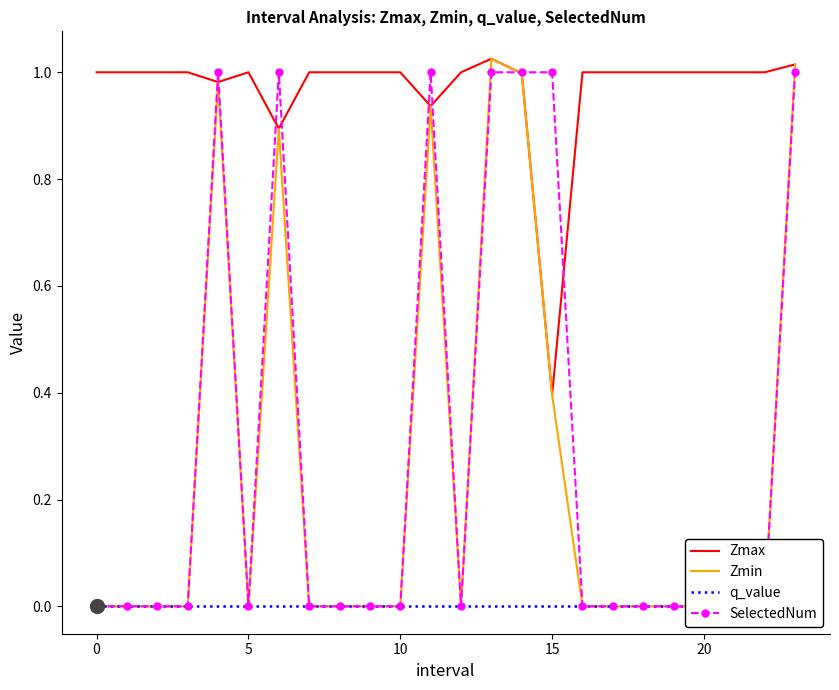

Which has a higher value, 23 or 20?

23